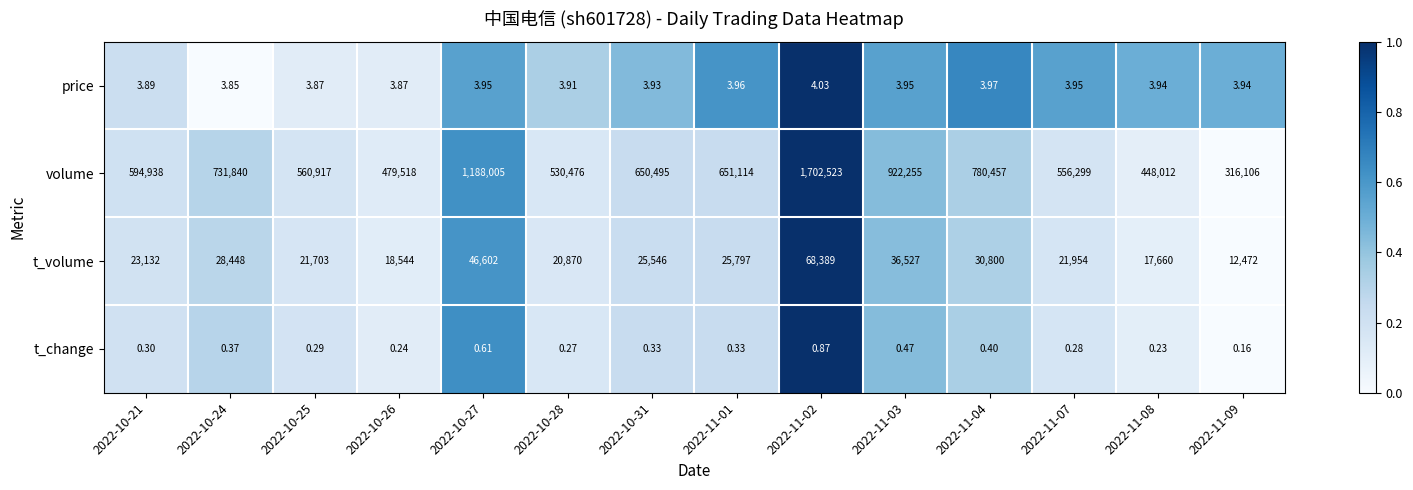

Is the value of t_change at 2022-10-28 greater than the value of volume at 2022-11-01?

No